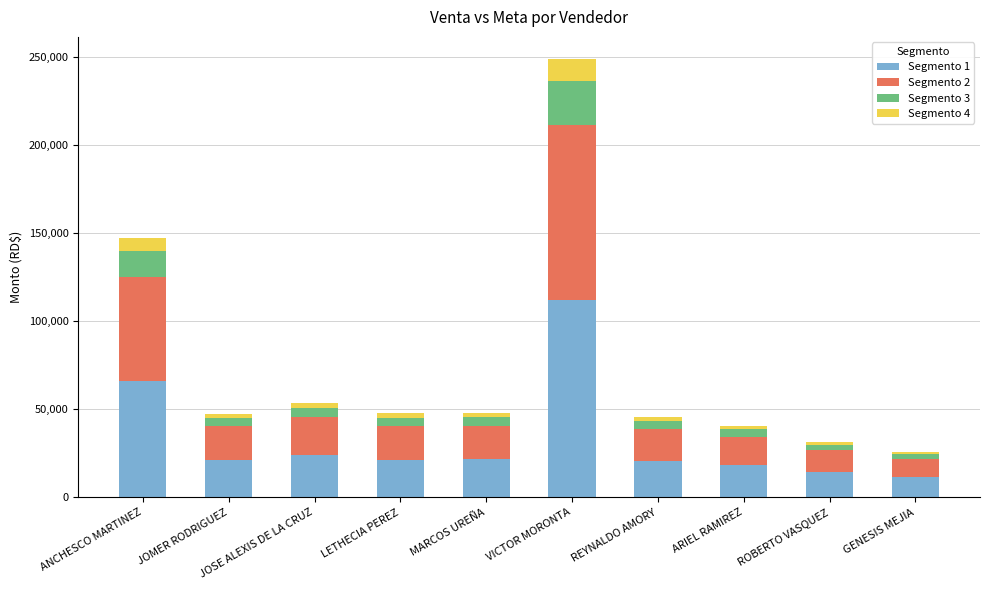

Are the bars grouped side by side (vs. stacked)?

No